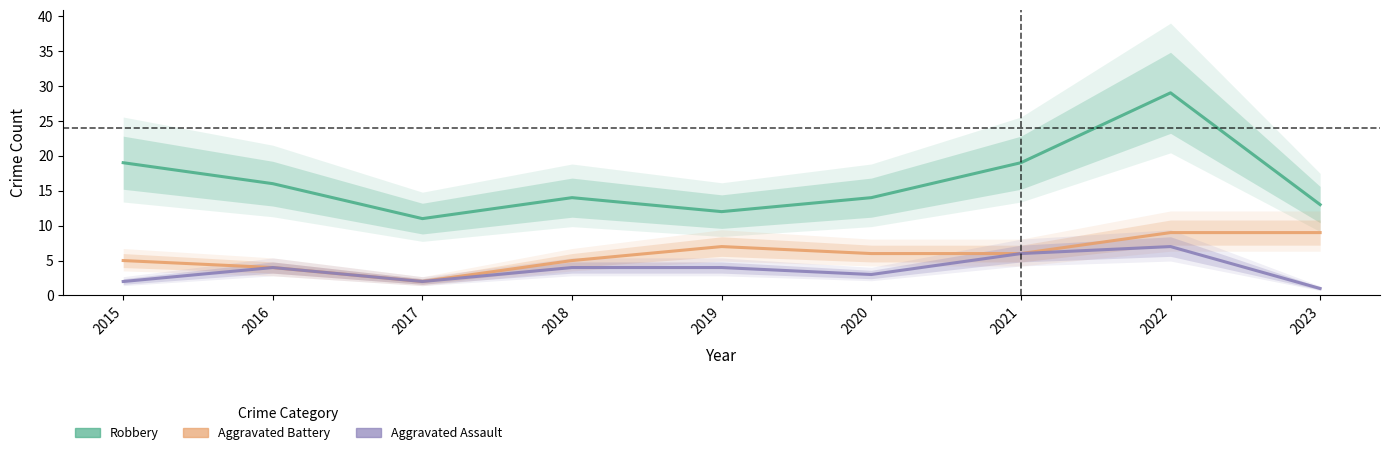

How many lines are shown in the chart?

3